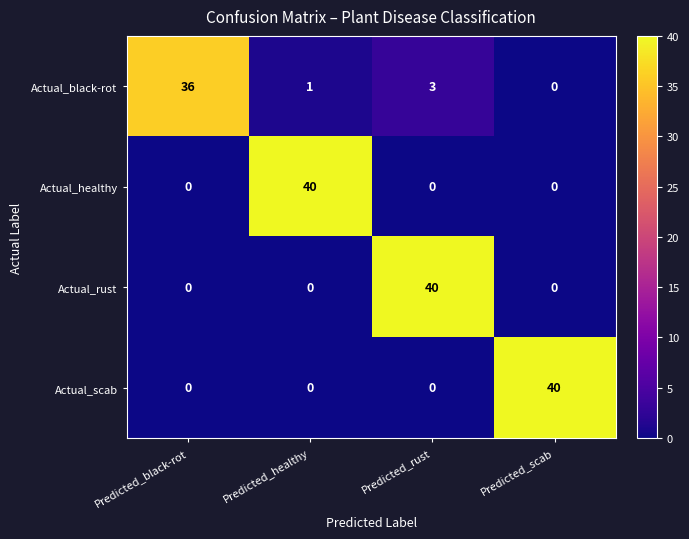

What is the spread (max minus min) of values at Predicted_rust?

40